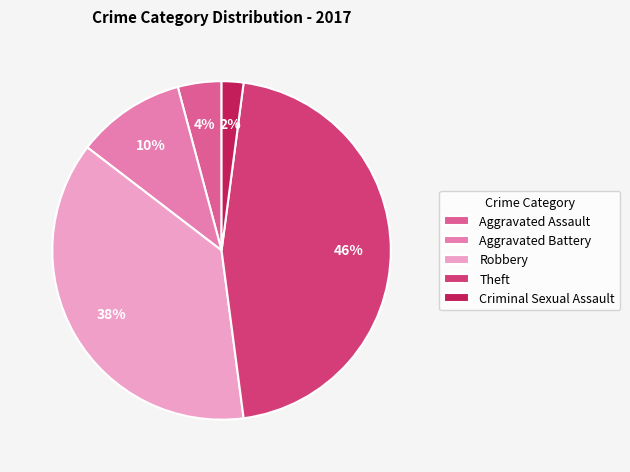

How many slices are in this pie chart?

5